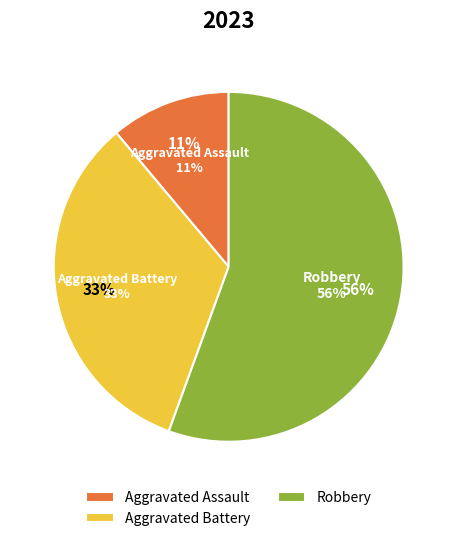

Which slice is the smallest?

Aggravated Assault